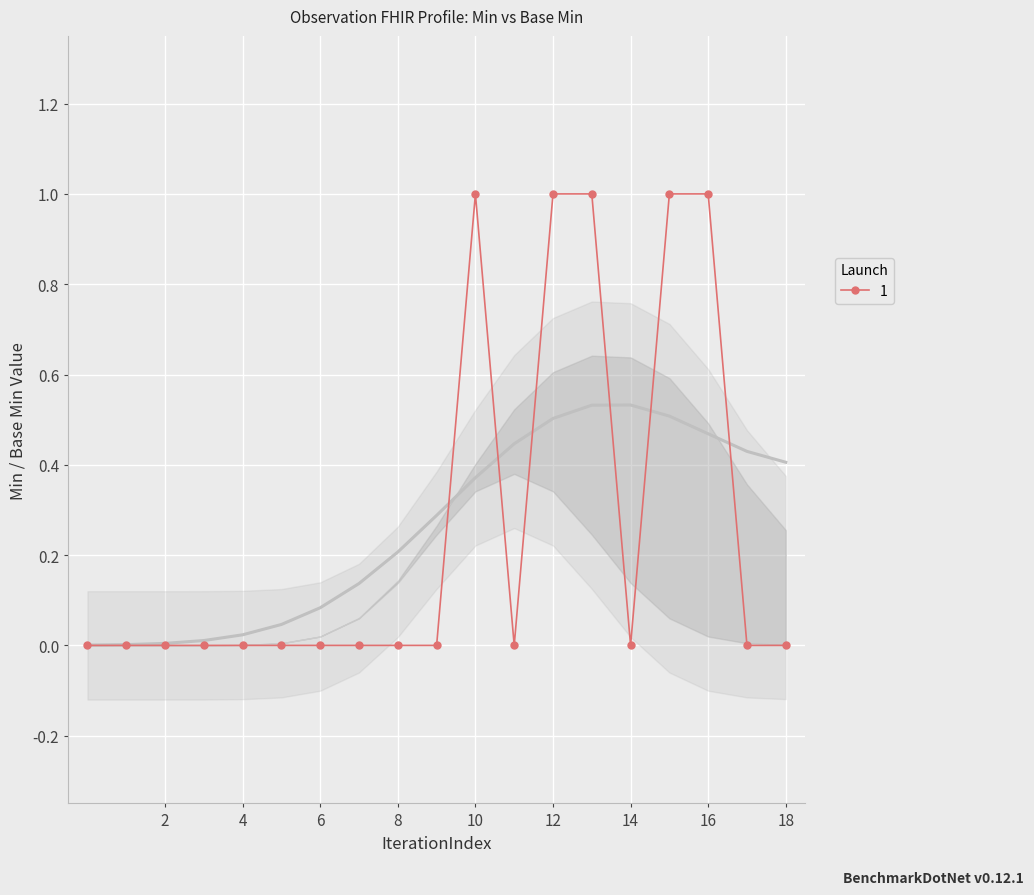

What is the maximum value shown in the chart?

1